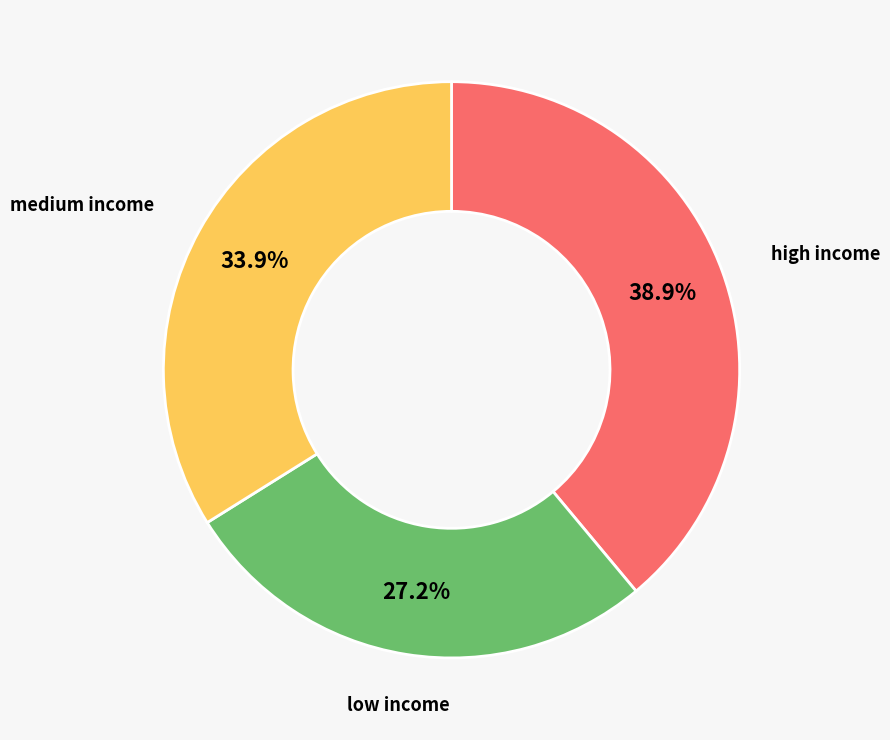

Is the sum of medium income and low income greater than half?

Yes